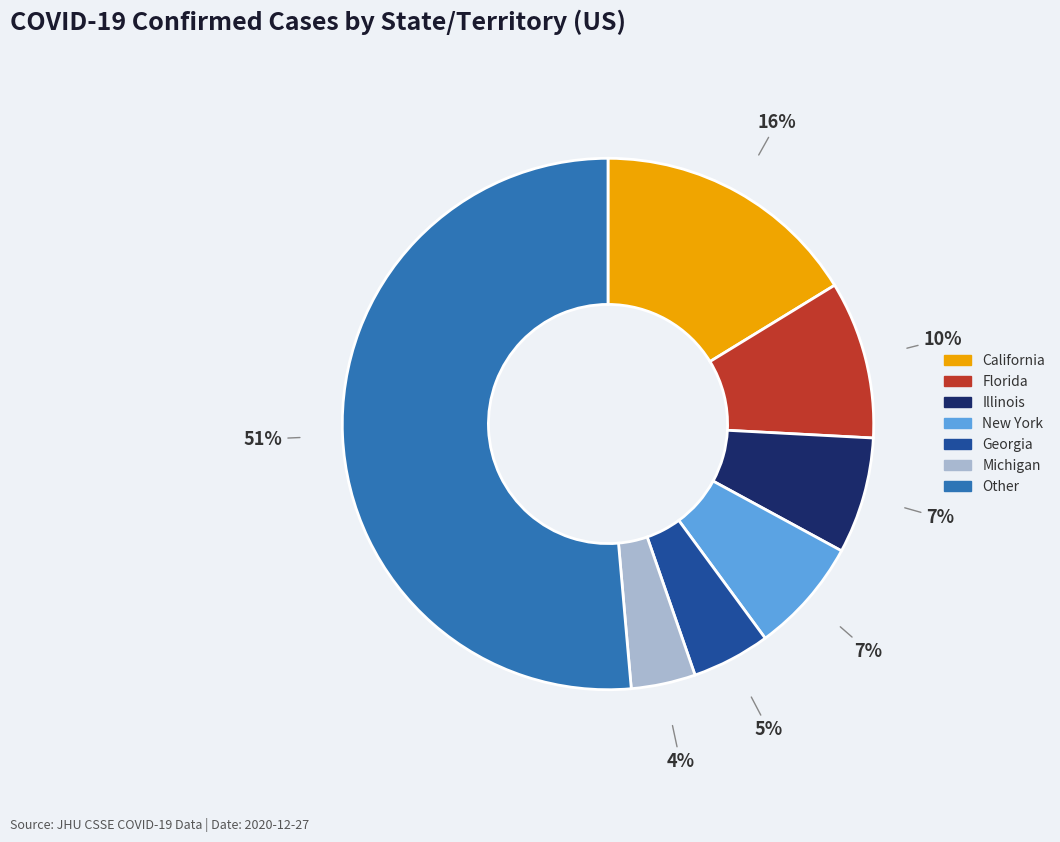

To the nearest percent, what is the difference between the largest and smallest slice percentages?

47%